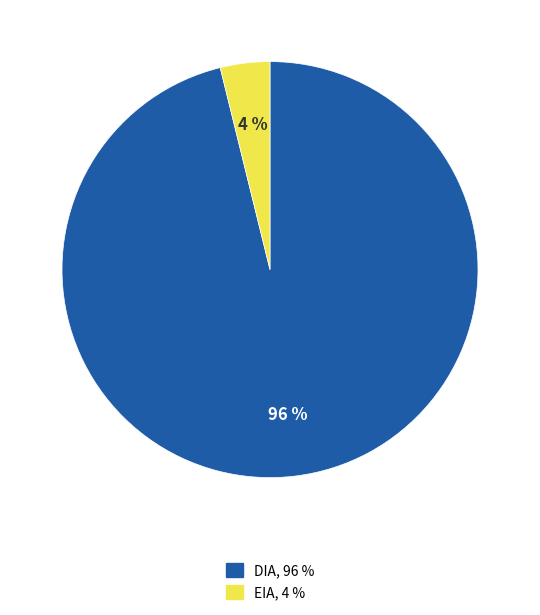

What percentage is the DIA slice, to the nearest percent?

96%